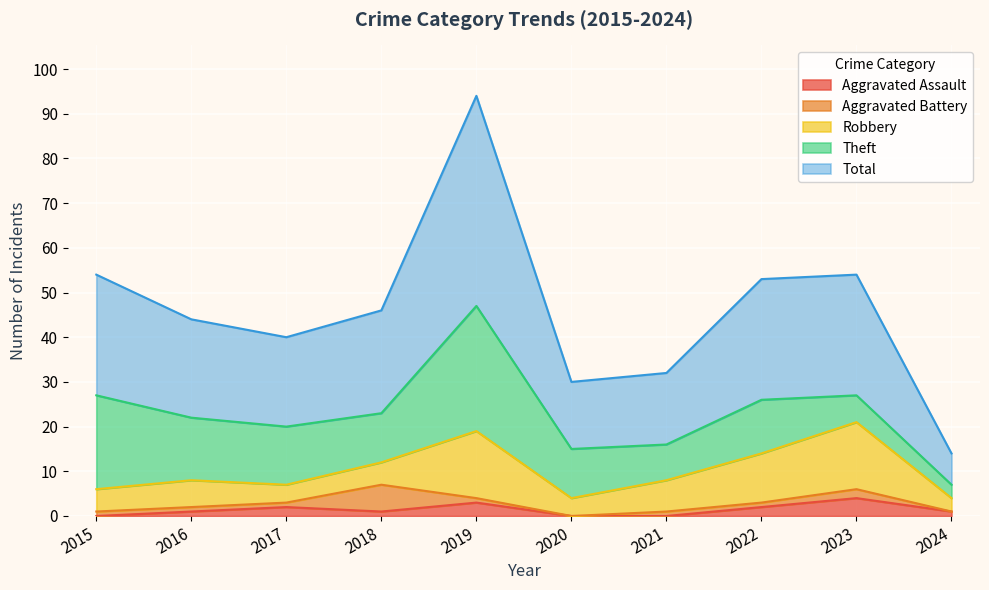

How many intersections are there between Aggravated Battery and Robbery?

2